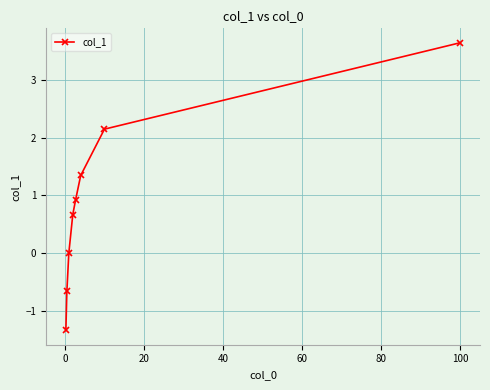

What is the value of the 2nd point from the left?

-0.7